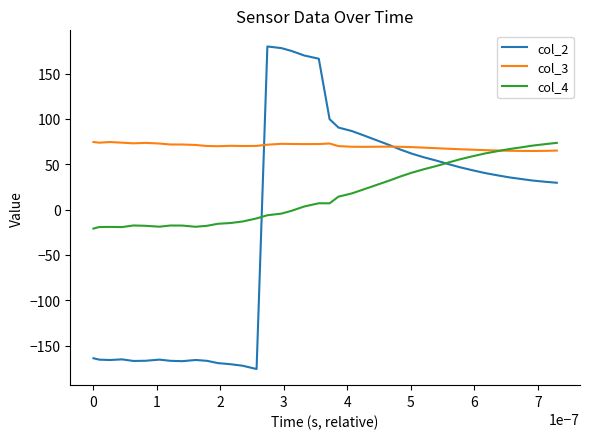

Which series has the widest spread of values?

col_2